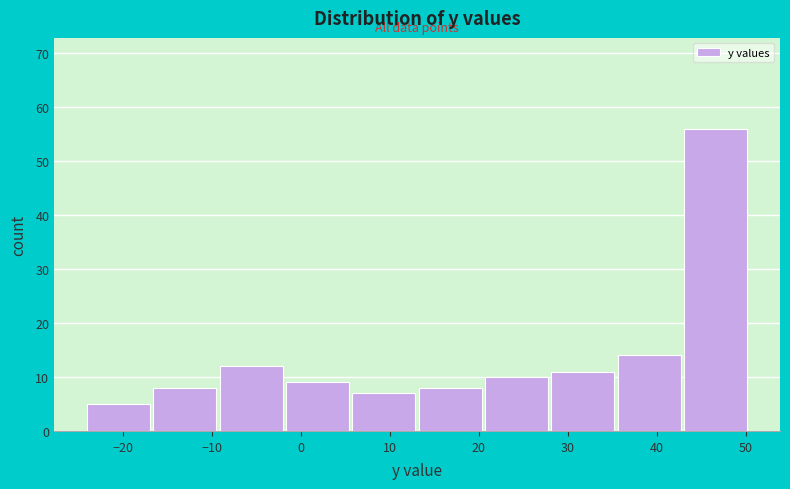

Reading left to right, transcribe this chart: for each bar, give the range it covers on the x-axis and its height. Neither the bar edges nor the heights are printed on the chart, so give them approximately, as read against the axes.

-24 to -17: 5
-17 to -9: 8
-9 to -2: 12
-2 to 6: 9
6 to 13: 7
13 to 21: 8
21 to 28: 10
28 to 36: 11
36 to 43: 14
43 to 51: 56